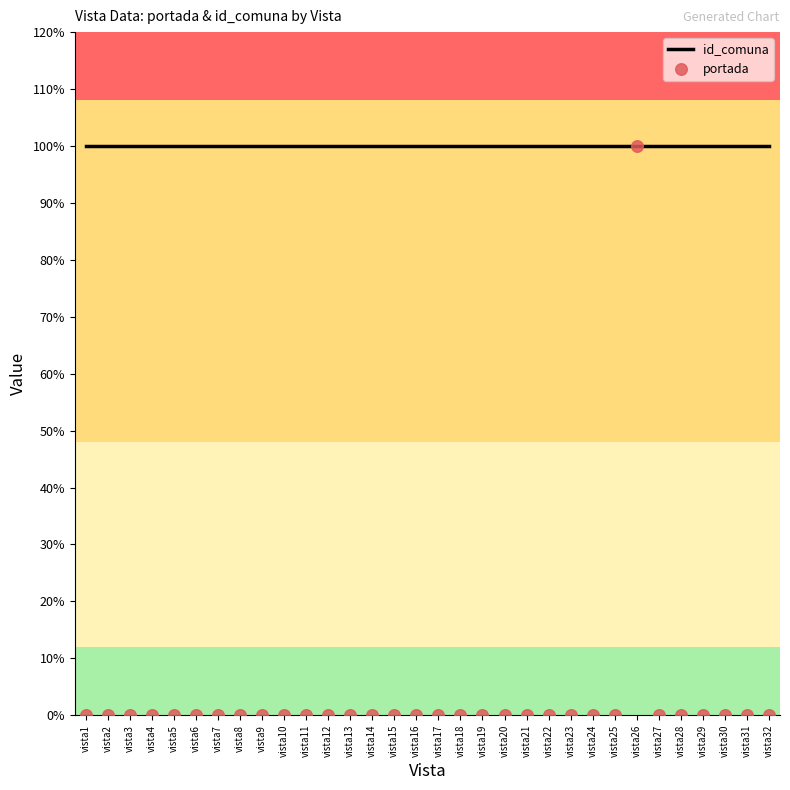

Is the value of id_comuna at vista29 greater than the value of portada at vista8?

Yes